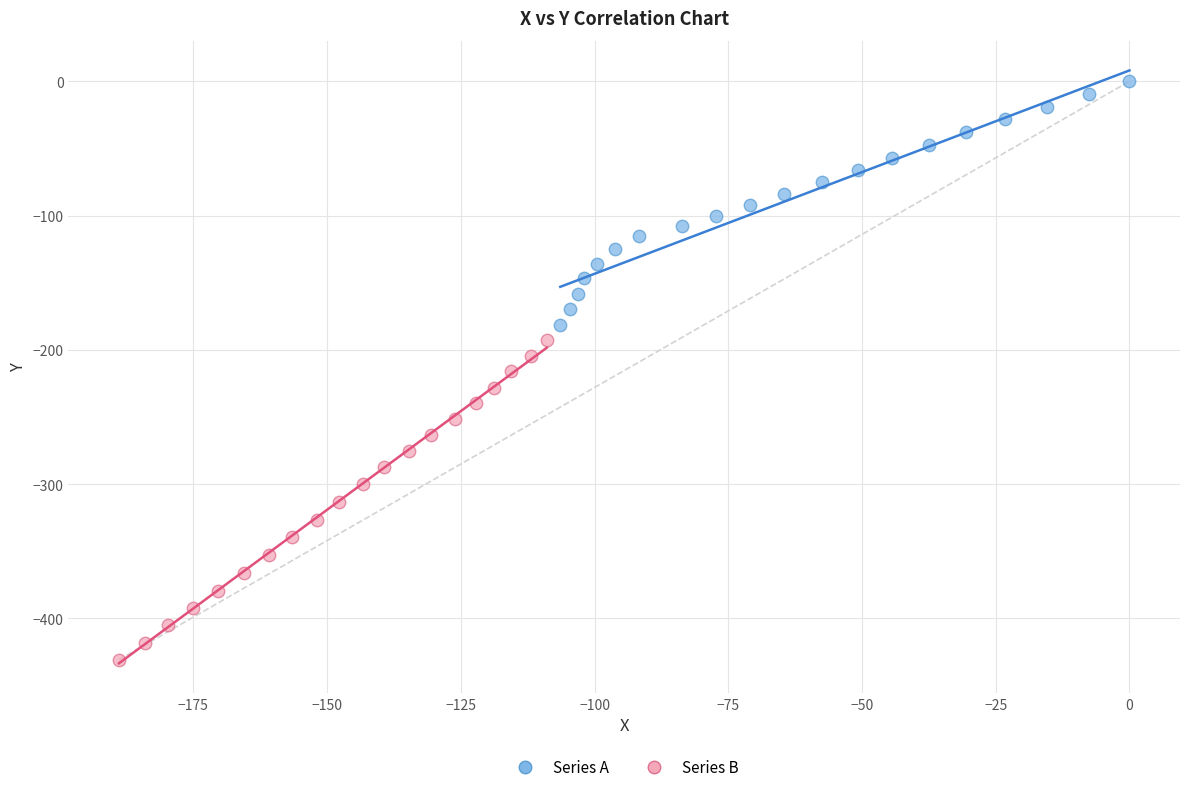

Which series has the widest spread of Y values?

Series B